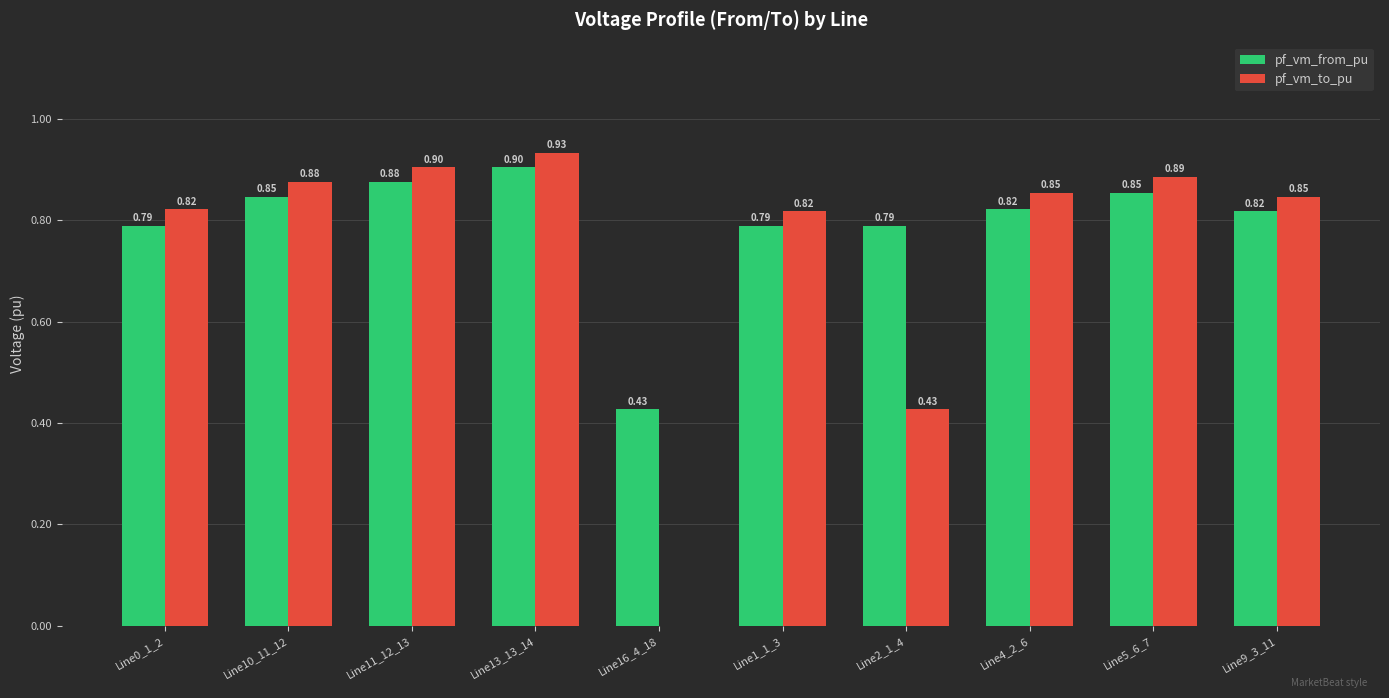

What is the total value across all series at Line11_12_13?

1.8